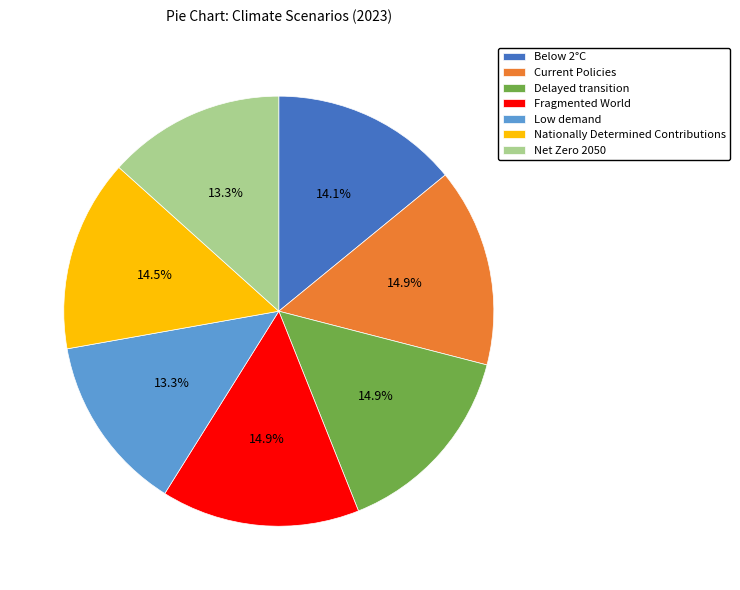

To the nearest percent, what is the difference between the Below 2°C and Low demand slice percentages?

1%